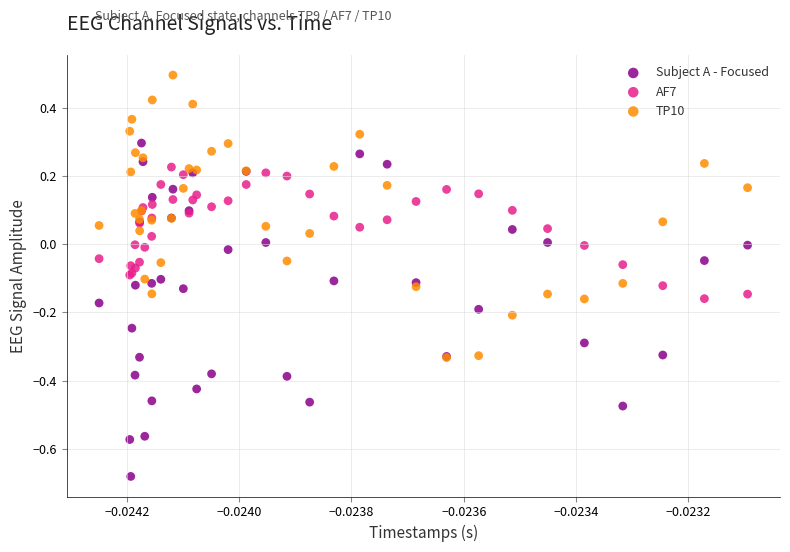

Which series has the widest spread of Y values?

Subject A - Focused